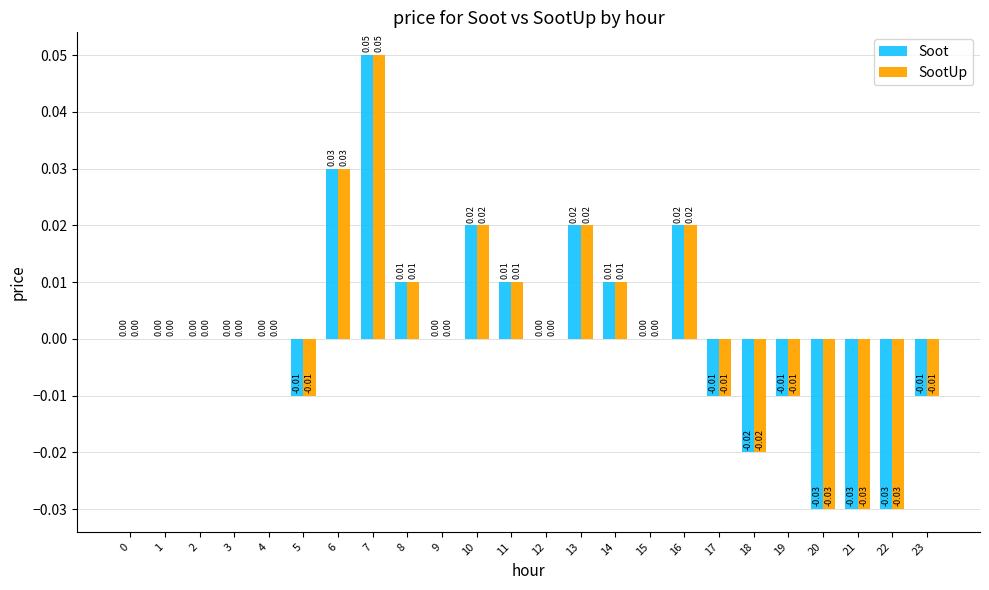

At which category is the sum across all series the highest?

7